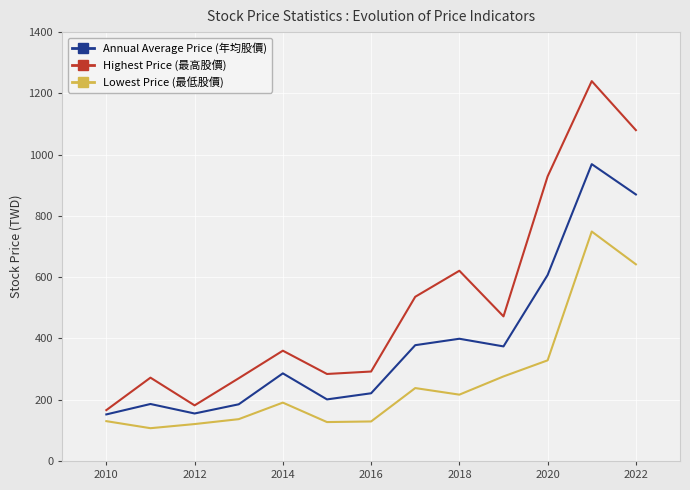

Which series has the largest total across all categories?

Highest Price (最高股價)